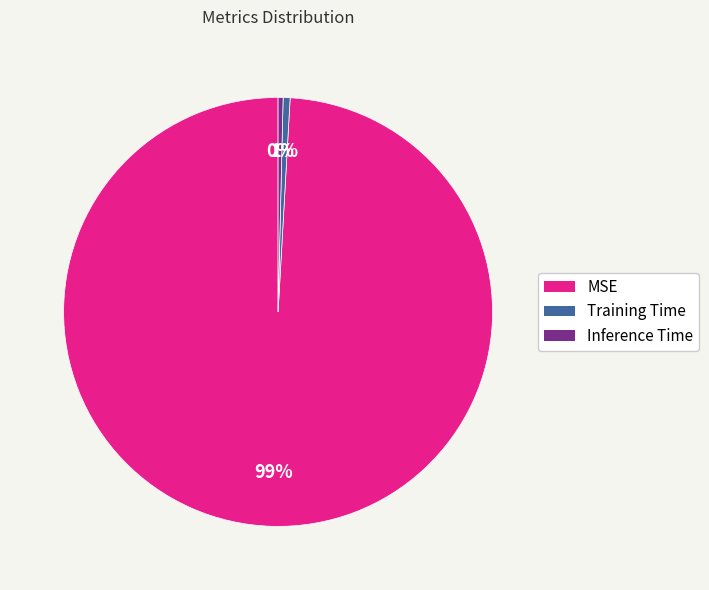

True or false: Inference Time accounts for 0% of the total.

True